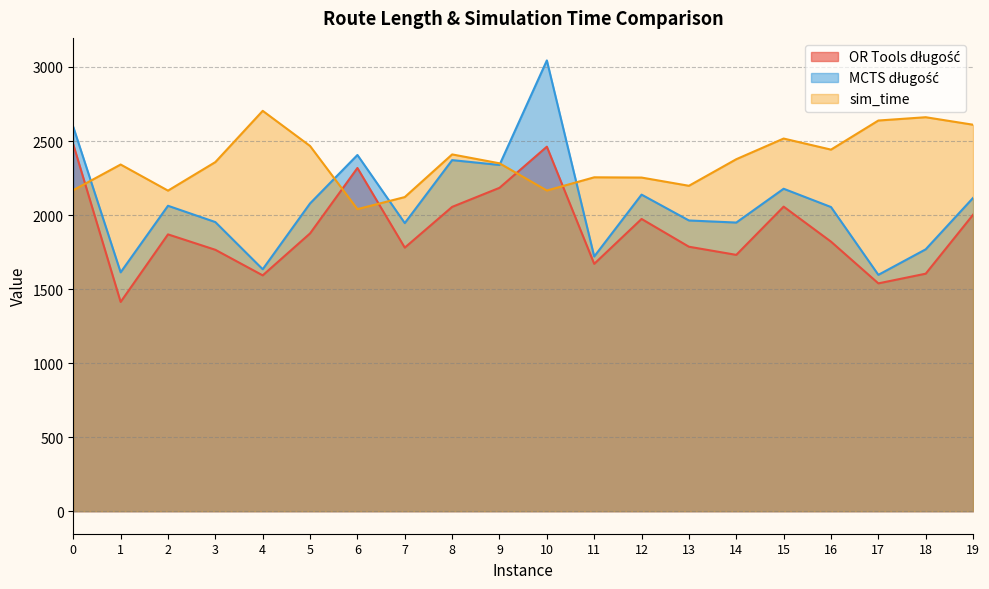

What is the difference between the OR Tools długość values at 6 and 19?

315.7